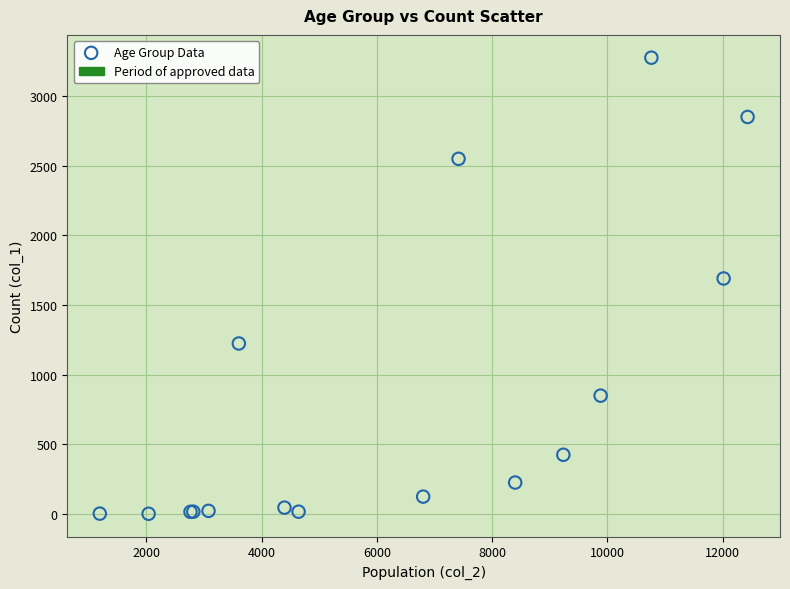

What Y value in the scatter plot is closest to 1638?

1690